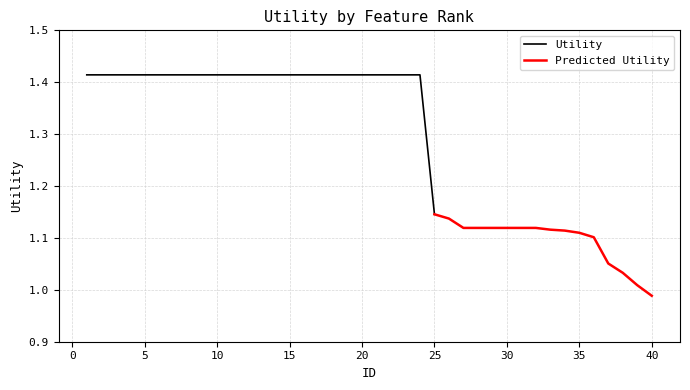

Reading left to right, list all the values displayed in this chart.

1.4	1.4	1.4	1.4	1.4	1.4	1.4	1.4	1.4	1.4	1.4	1.4	1.4	1.4	1.4	1.4	1.4	1.4	1.4	1.4	1.4	1.4	1.4	1.4	1.1	1.1	1.1	1.1	1.1	1.1	1.1	1.1	1.1	1.1	1.1	1.1	1.1	1.0	1.0	1.0